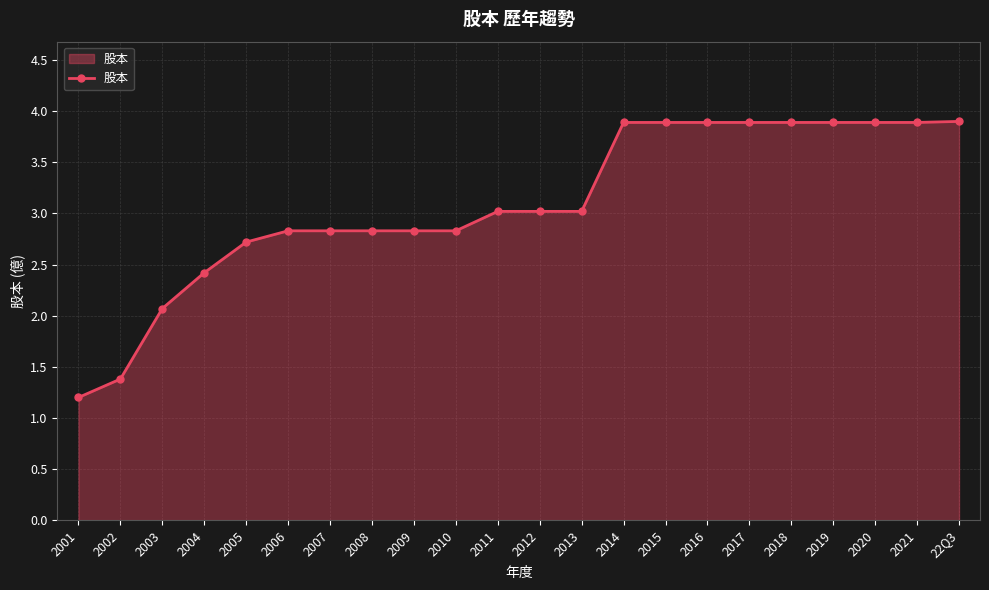

How many values are below 3?

10